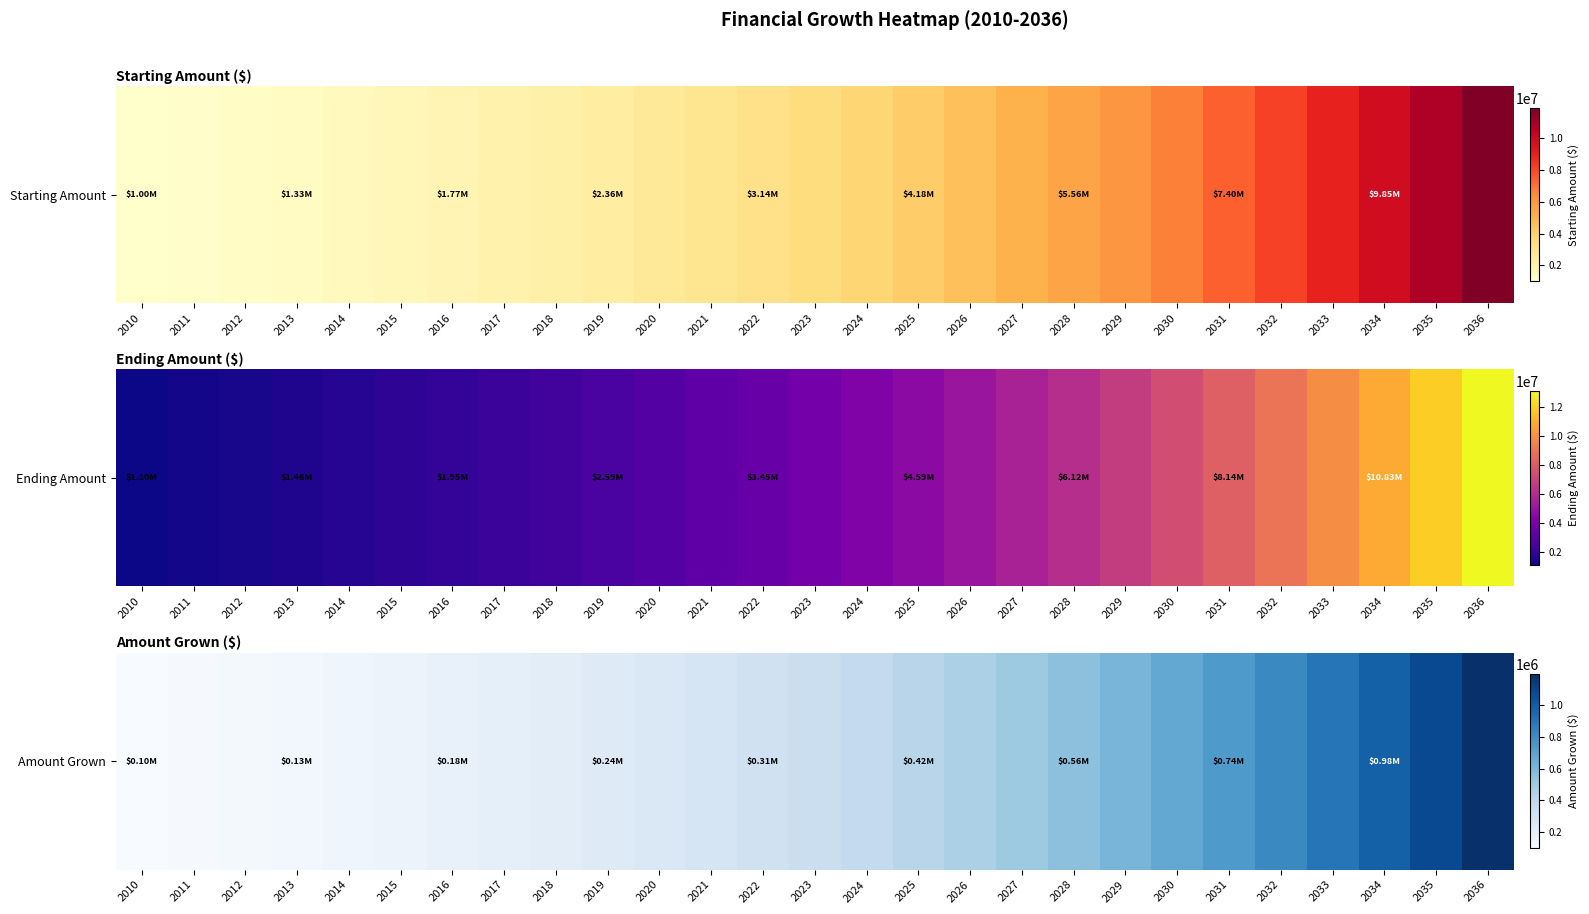

List the labels in order of value, smallest first.

2010, 2011, 2012, 2013, 2014, 2015, 2016, 2017, 2018, 2019, 2020, 2021, 2022, 2023, 2024, 2025, 2026, 2027, 2028, 2029, 2030, 2031, 2032, 2033, 2034, 2035, 2036